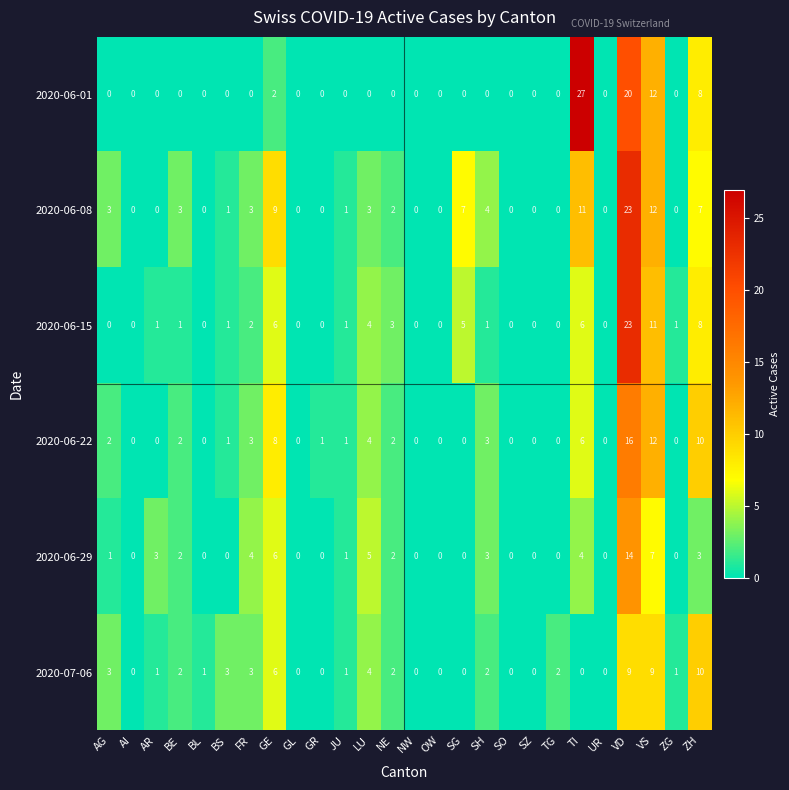

True or false: 2020-06-15 has a value of 0 at BE.

False